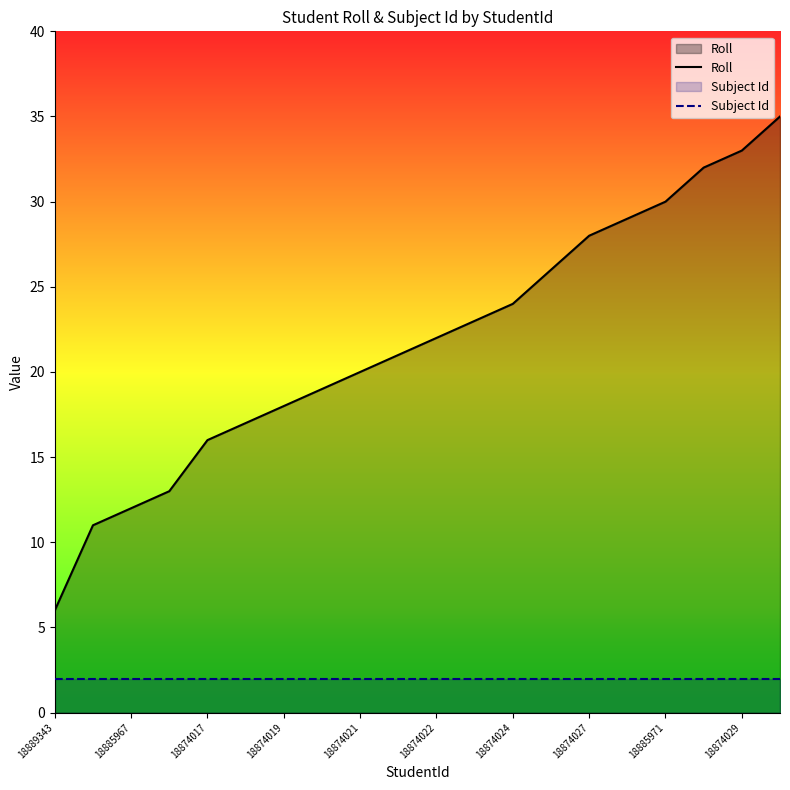

Rank the series at 17 from highest to lowest value.

Roll, Subject Id